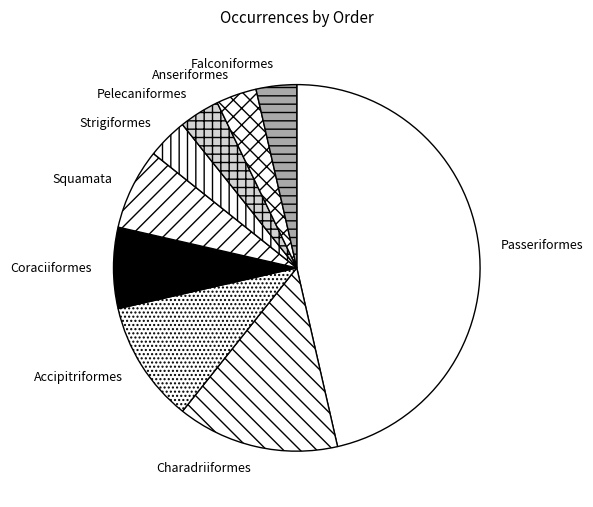

What is the largest slice in the pie chart?

Passeriformes